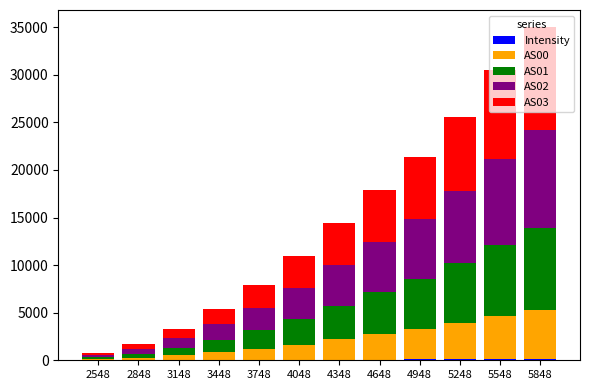

At which category is the sum across all series the highest?

5848